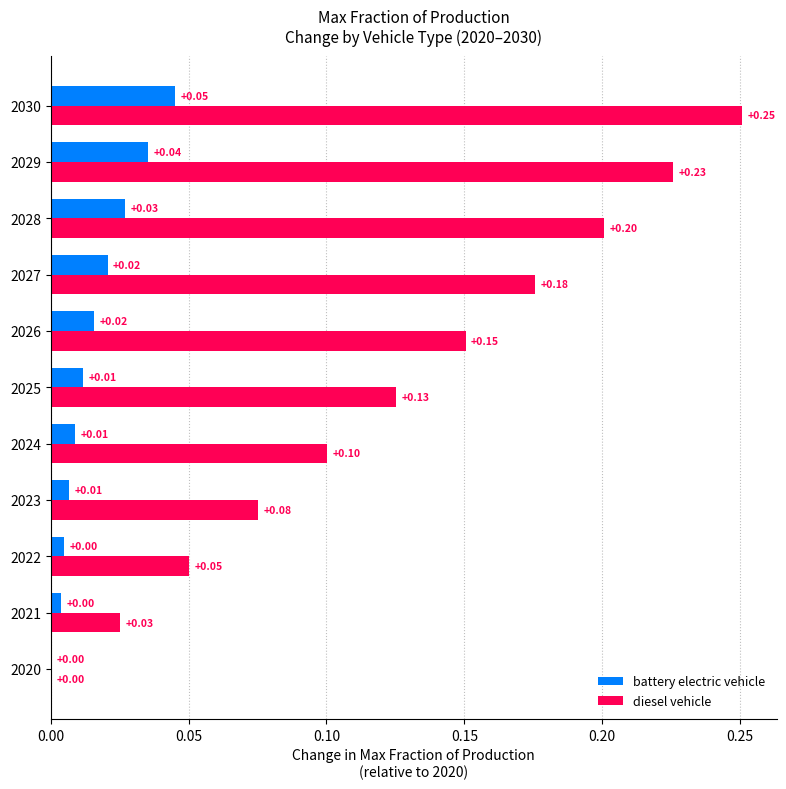

Which series changed the most between 2020 and 2025?

diesel vehicle